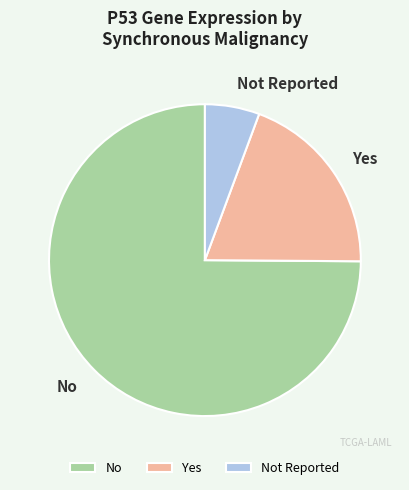

Which slice is the largest?

No